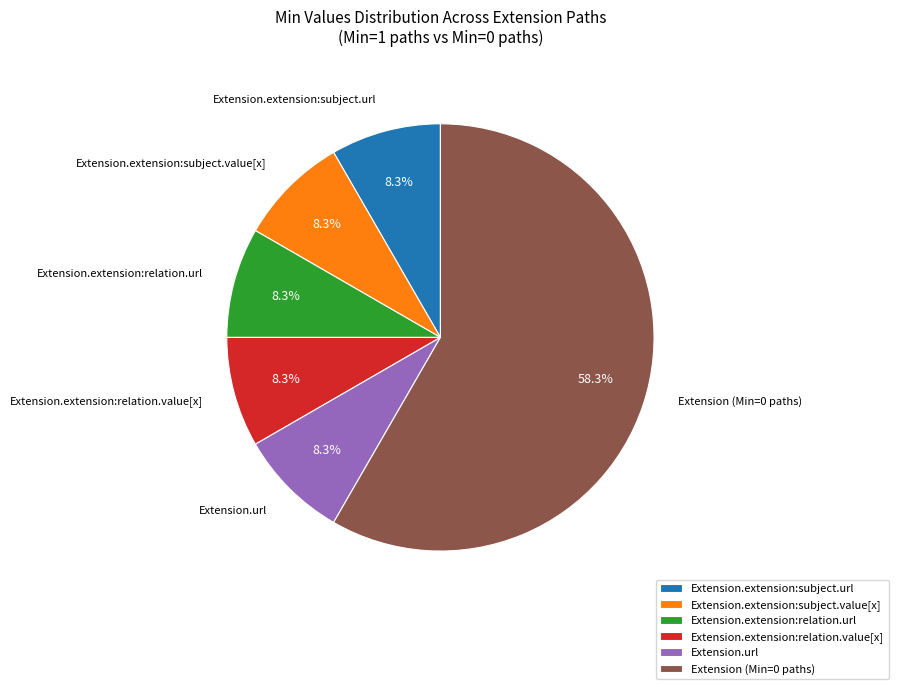

What is the ratio of the value at Extension.extension:subject.url to the value at Extension.url?

1.0